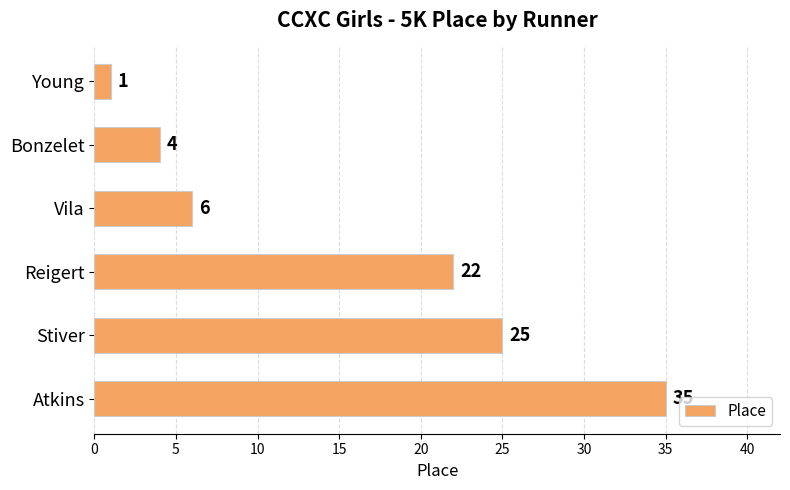

Which has a higher value, Young or Stiver?

Stiver